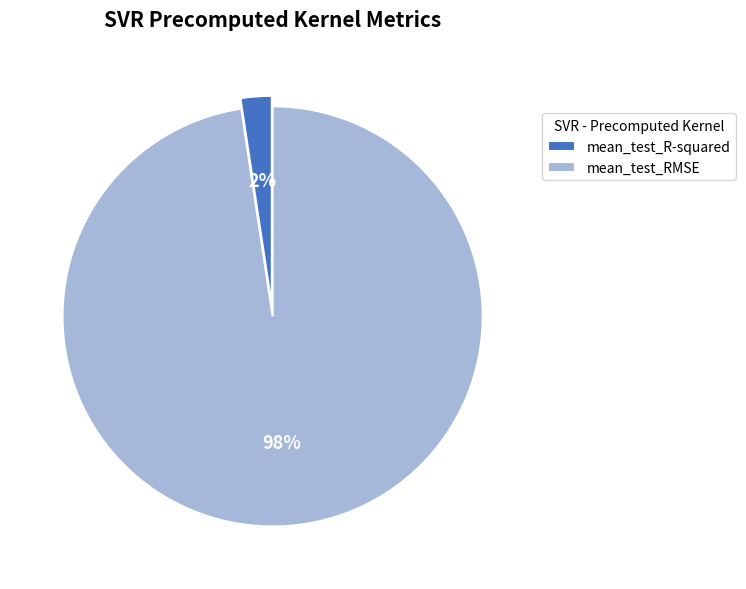

What percentage is the mean_test_R-squared slice, to the nearest percent?

2%